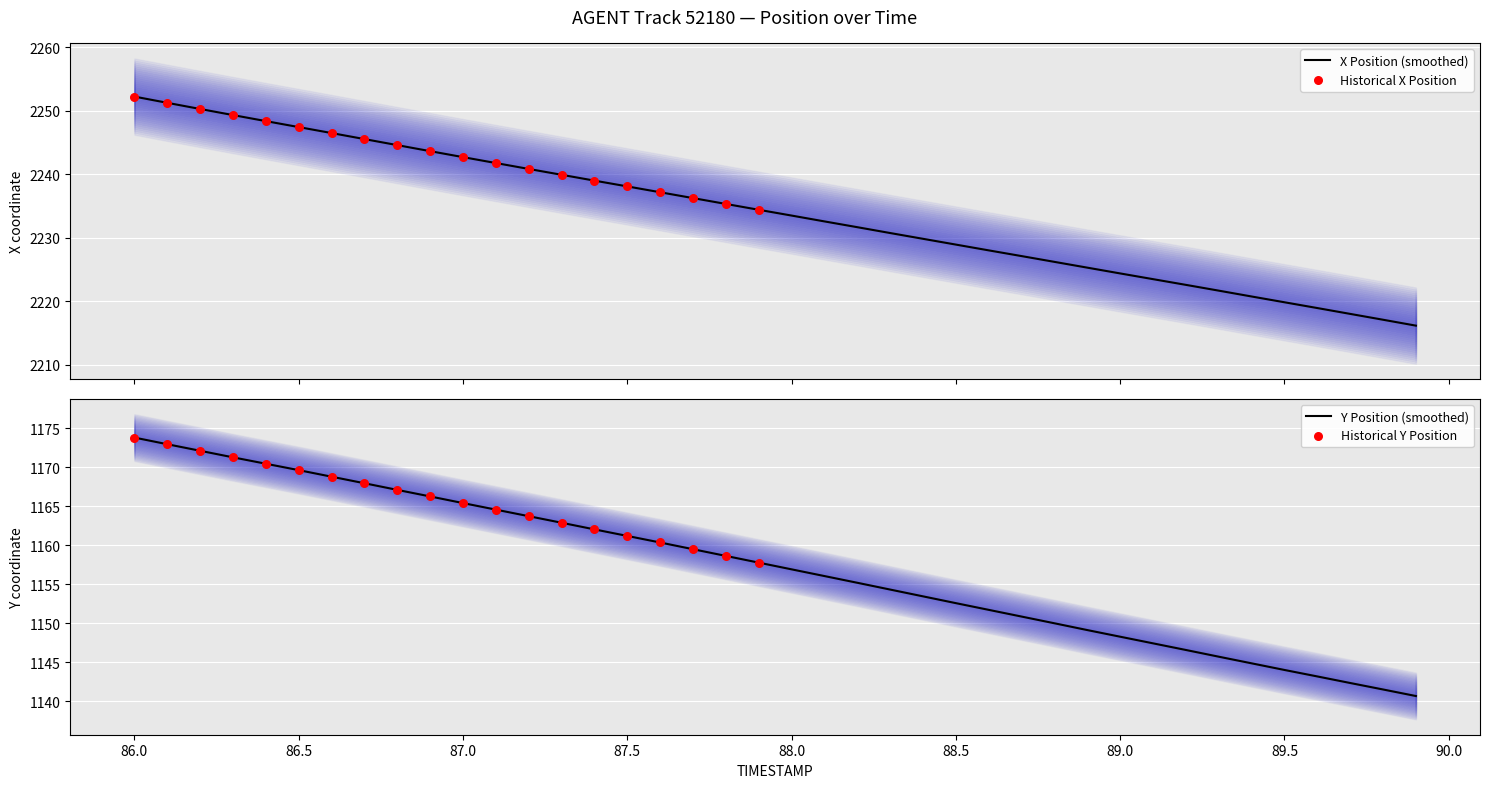

Which series has the largest Y range (max minus min)?

X